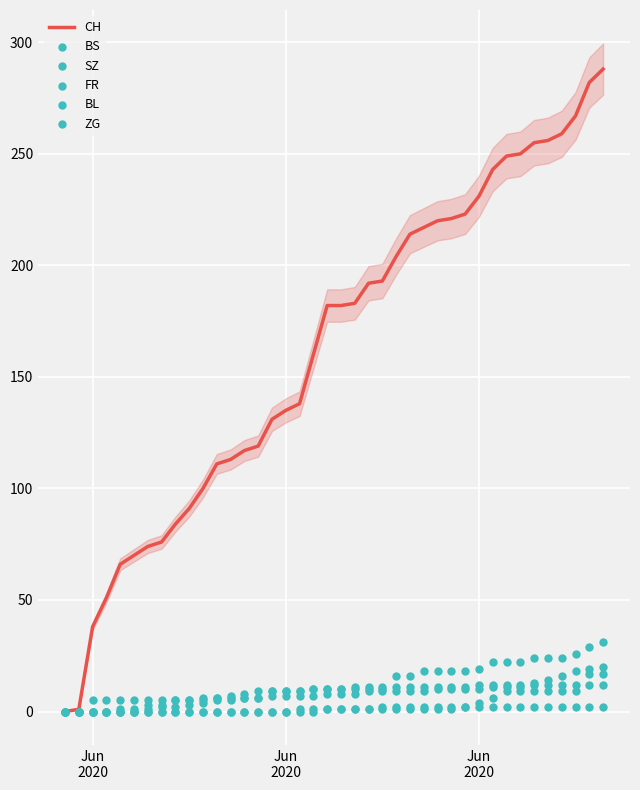

At how many categories does at least one series exceed 176?

21